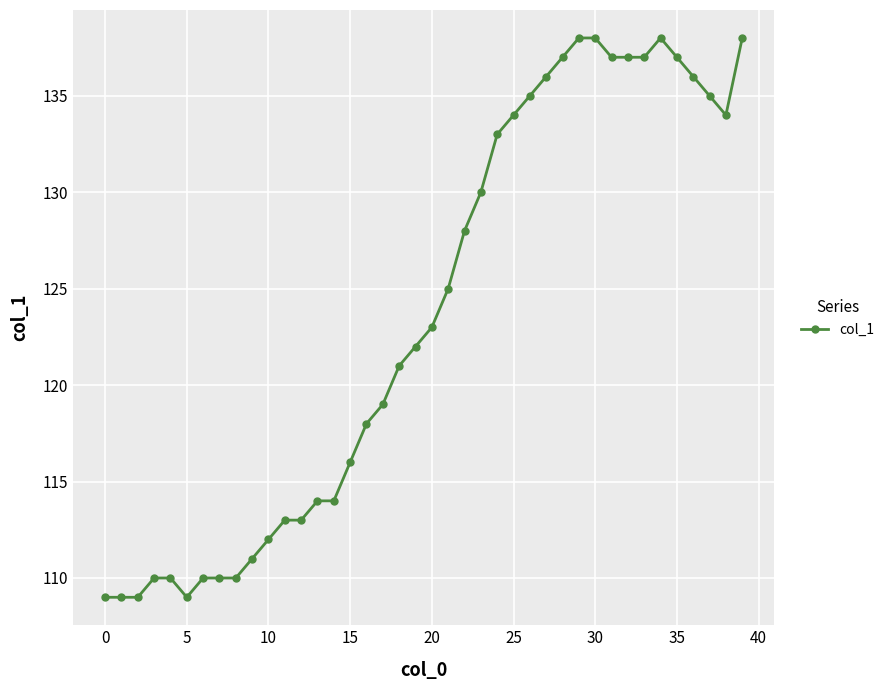

What is the greatest value displayed?

138